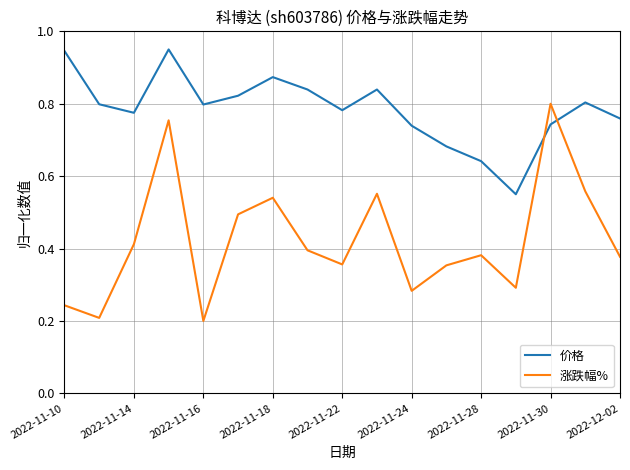

Which series has the largest total across all categories?

价格